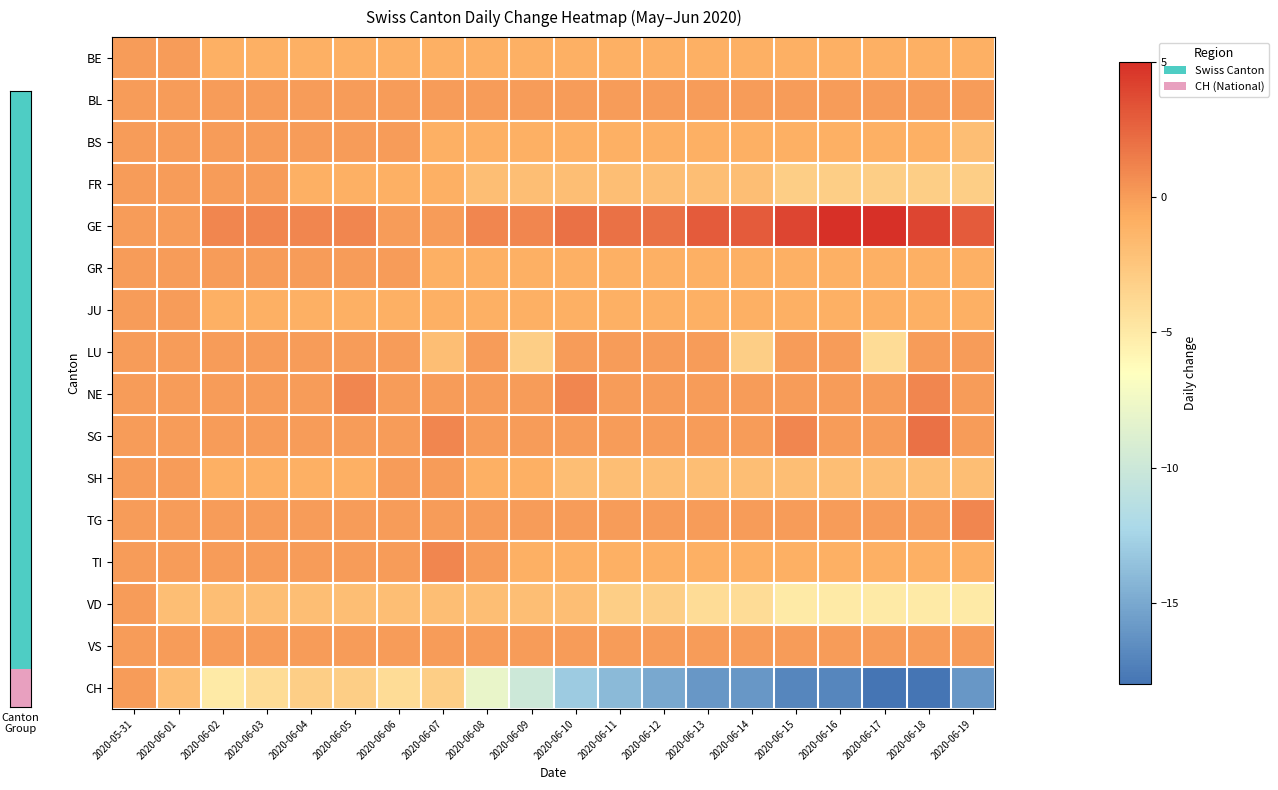

What is the spread (max minus min) of values at 2020-06-07?

4